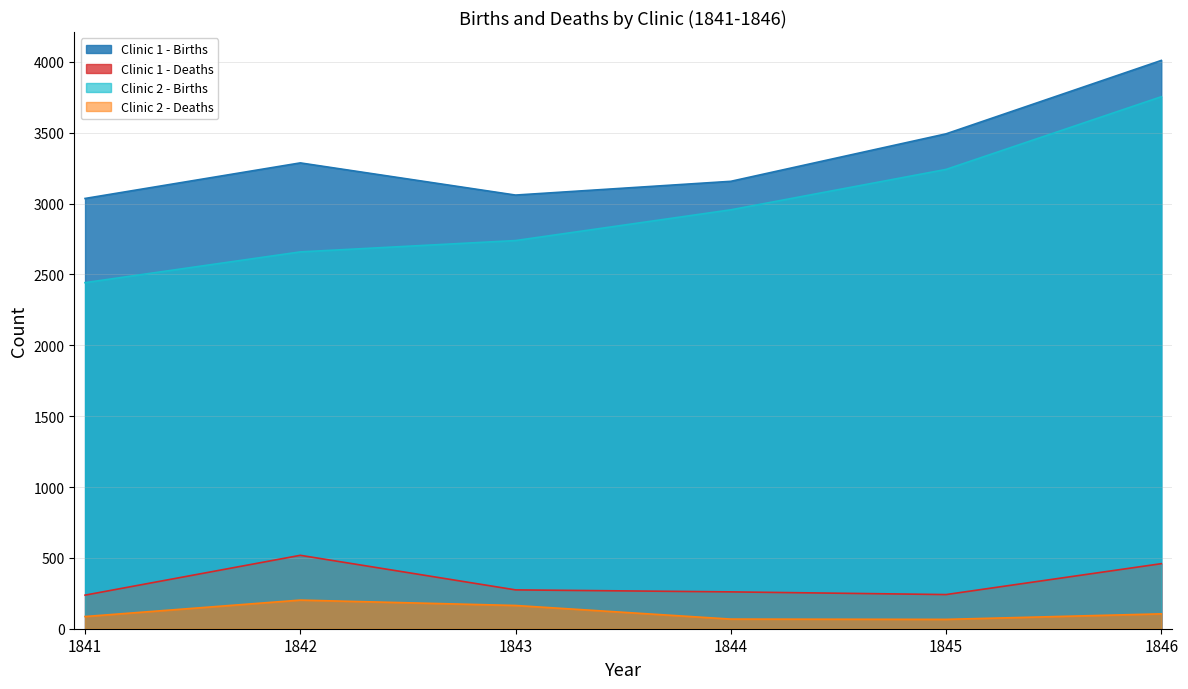

Which series has the largest total across all categories?

Clinic 1 - Births